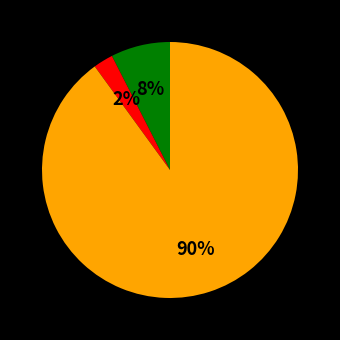

How many segments does this pie chart have?

3